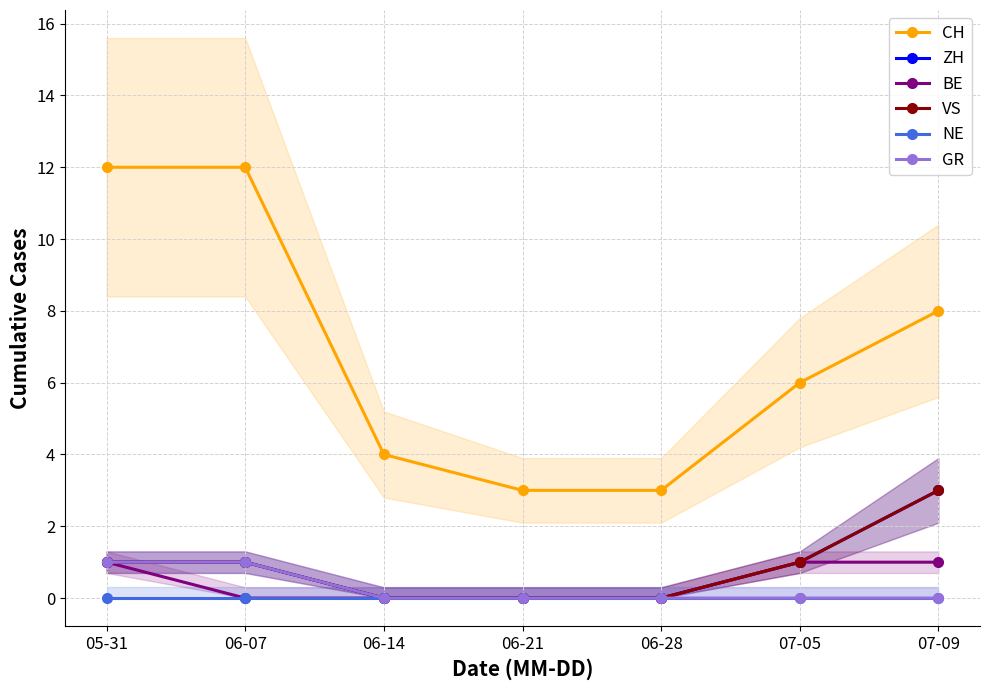

What position from the left is 06-21?

4